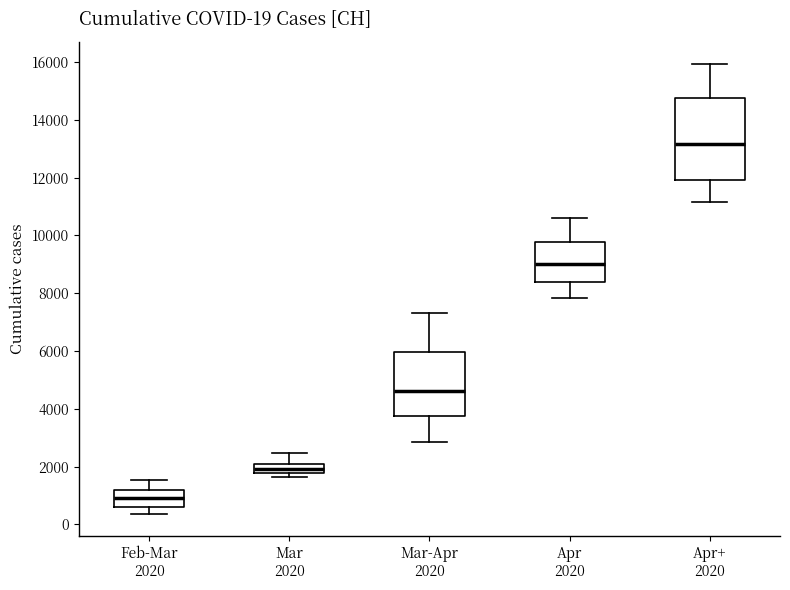

Which box has the highest median line?

Apr+ 2020